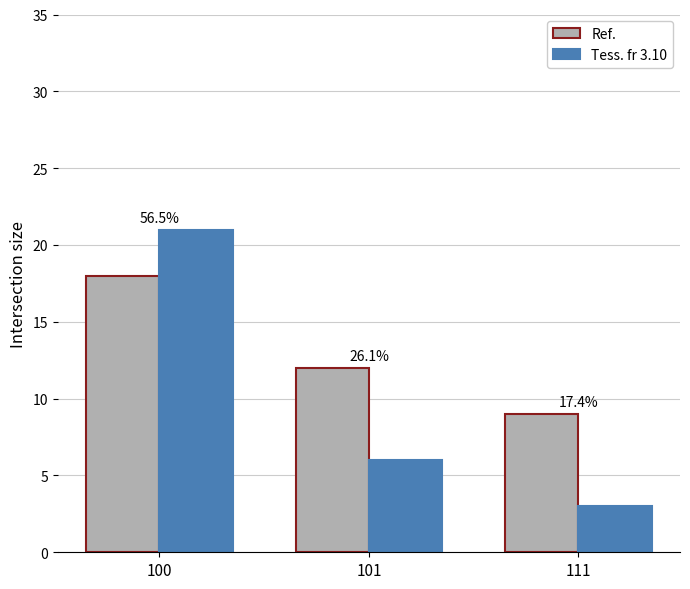

Reading left to right, transcribe all the data shown in this chart.

Ref.: 18	12	9
Tess. fr 3.10: 21	6	3